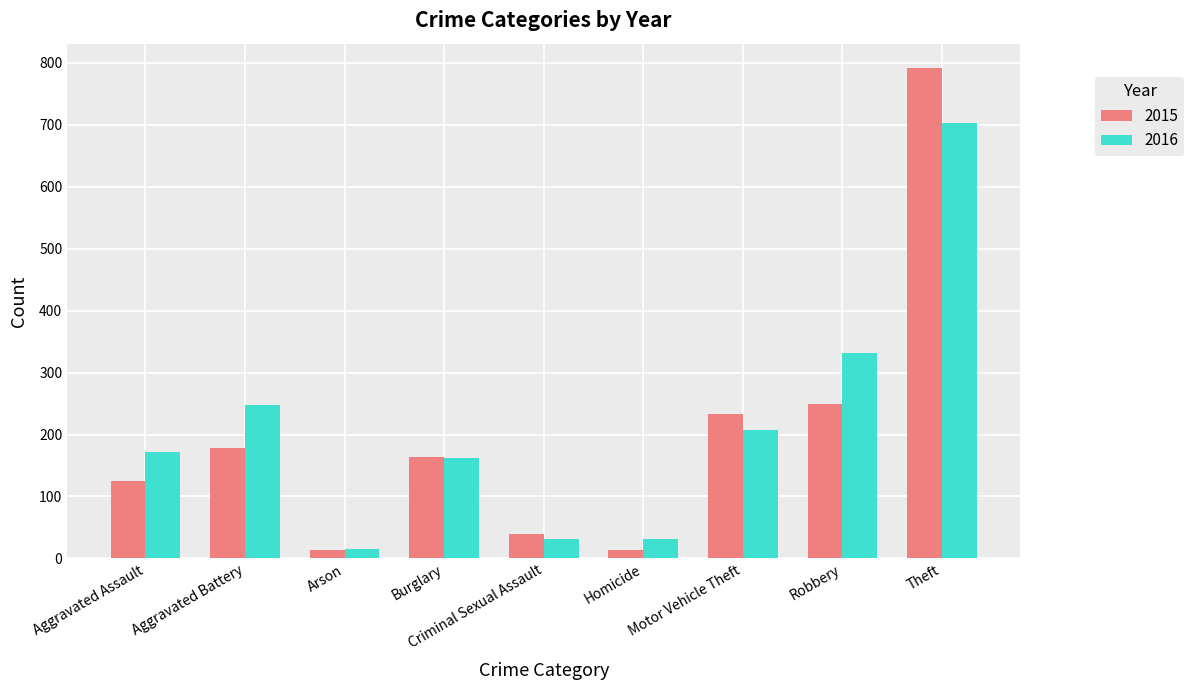

What is the sum of all 2015 values?

1807